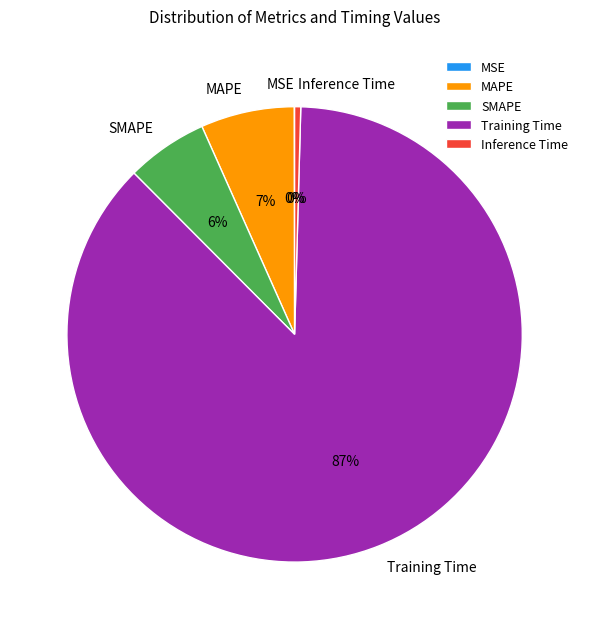

Which category has the biggest portion of the pie?

Training Time